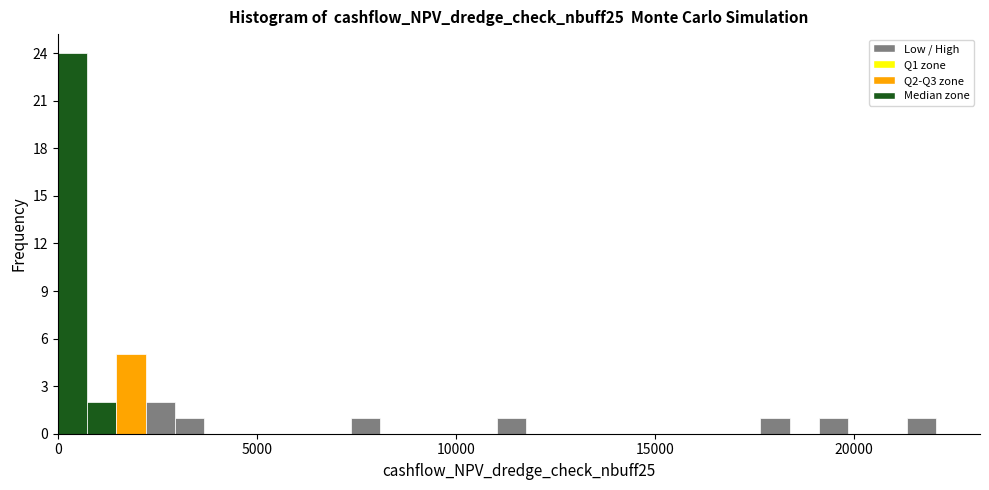

Around what value on the x-axis is the tallest bar? Give the approximate position of its centre, as read against the axis.

500